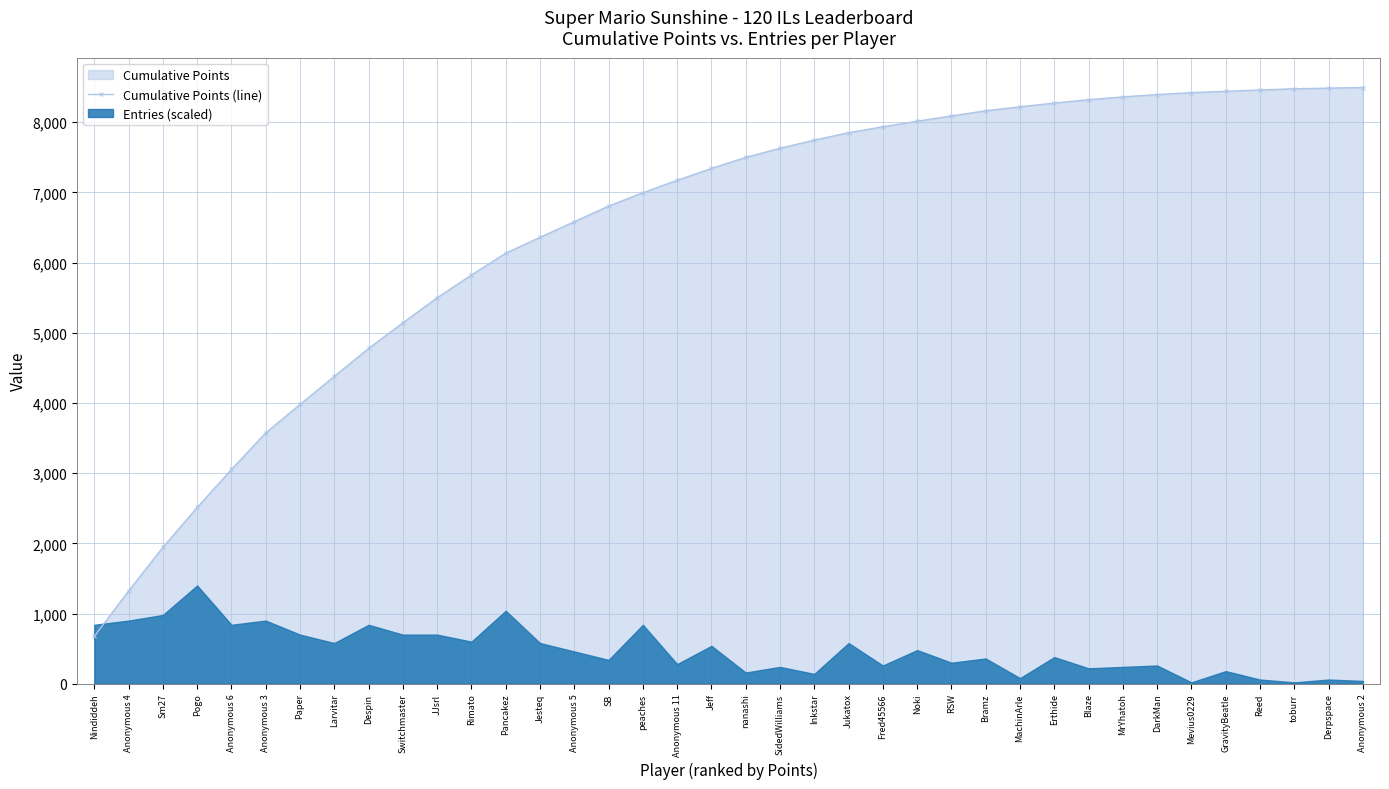

List the labels in order of value, largest first.

Anonymous 2, Derpspace, toburr, Reed, GravityBeatle, Mevius0229, DarkMan, MrYhatoh, Blaze, Erthide, MachinArle, Bramz, RSW, Noki, Fred45566, Jukatox, Inkstar, SidedWilliams, nanashi, Jeff, Anonymous 11, peaches, SB, Anonymous 5, Jesteq, Pancakez, Rimato, JJsrl, Switchmaster, Despin, Larvitar, Paper, Anonymous 3, Anonymous 6, Pogo, Sm27, Anonymous 4, Nindiddeh